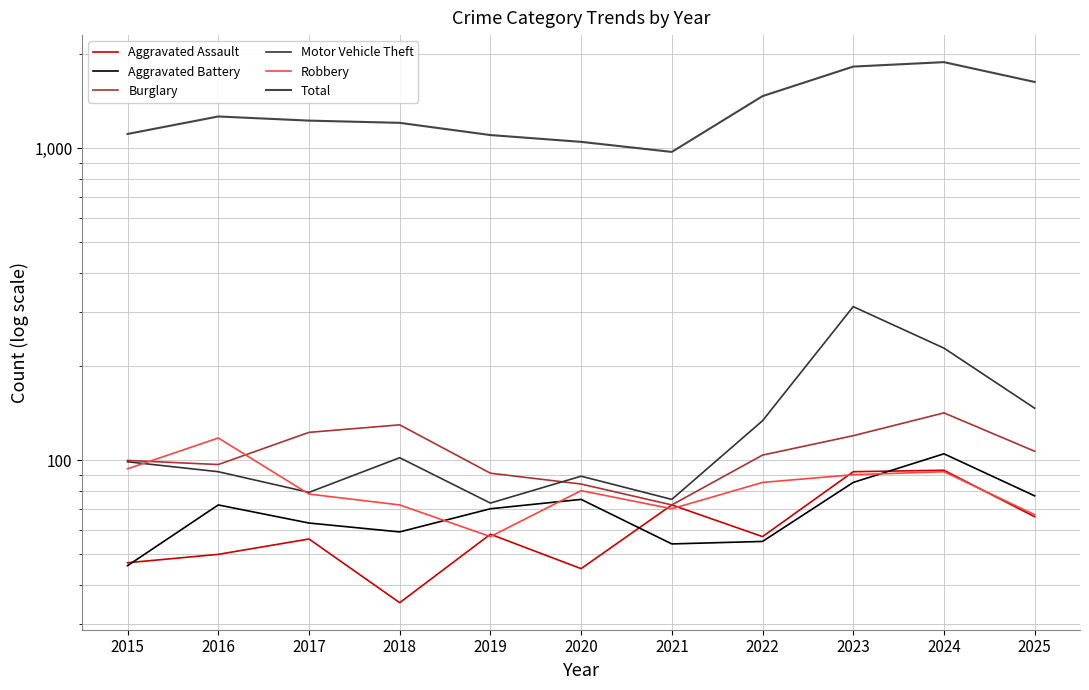

Which series has the largest range (max minus min)?

Total